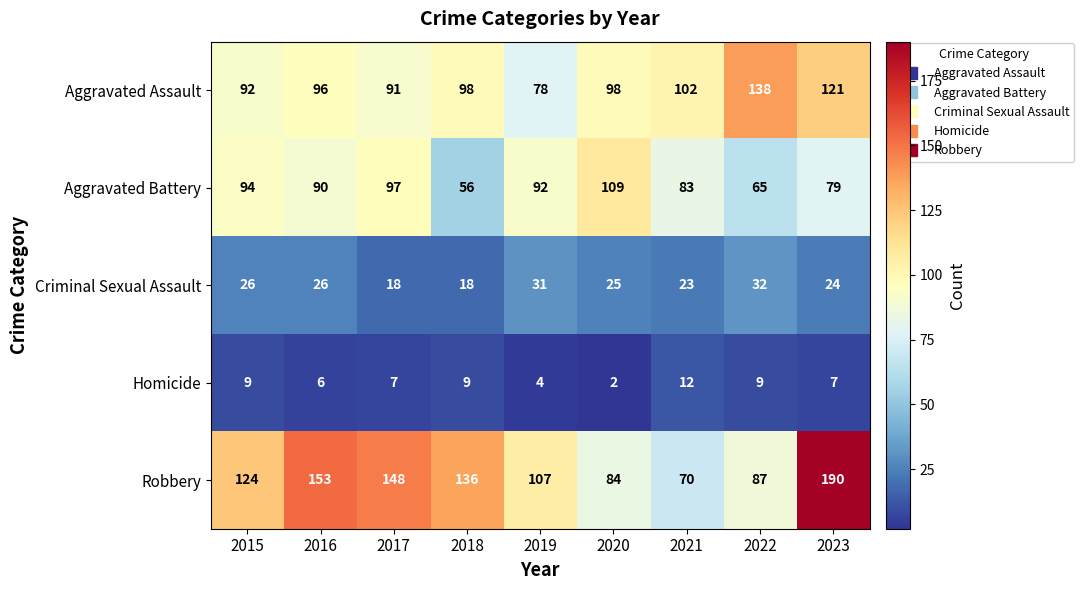

Is it true that Aggravated Assault equals 25 at 2015?

False